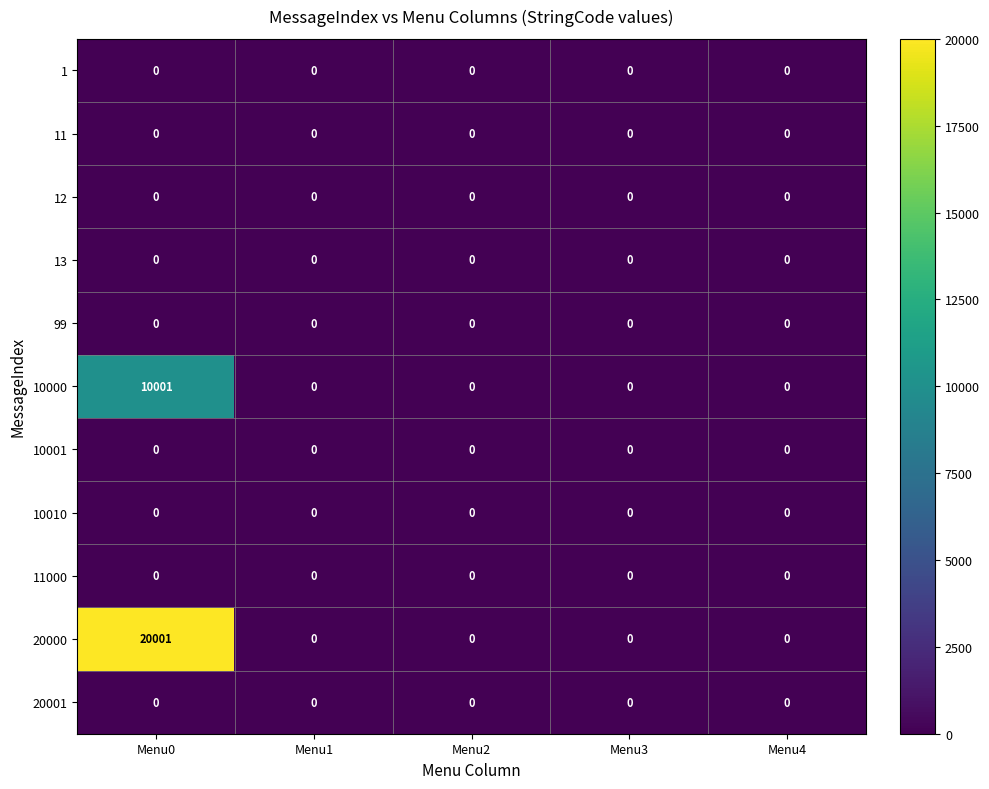

At which category is the sum across all series the highest?

Menu0